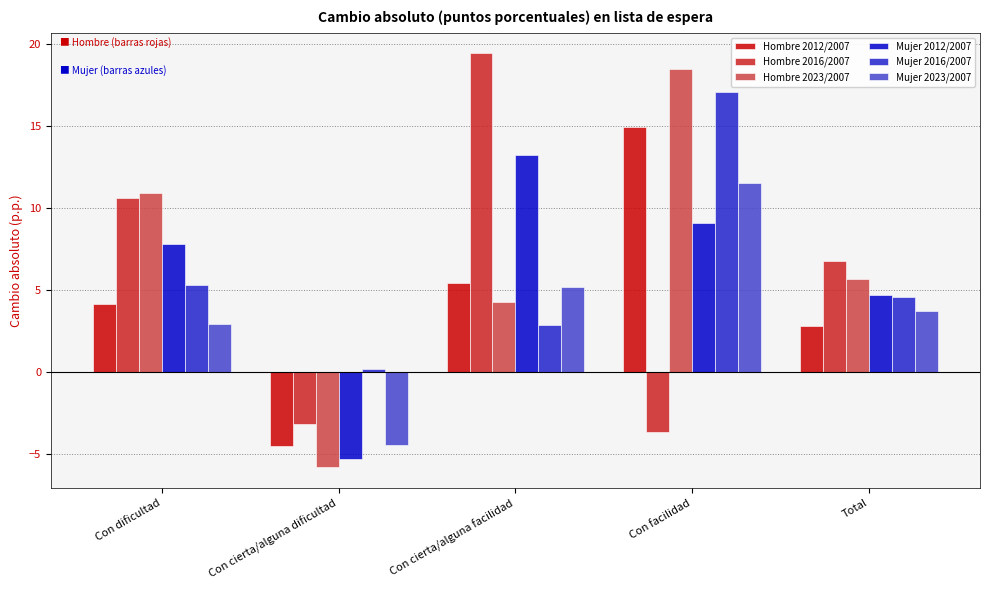

What is the average value of the Mujer 2016/2007 series?

6.0